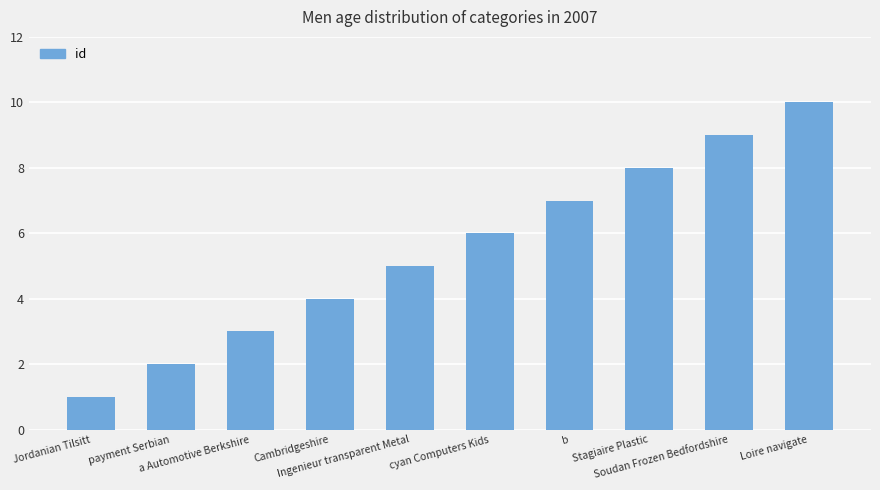

Reading left to right, what are all the values shown in this chart?

1	2	3	4	5	6	7	8	9	10